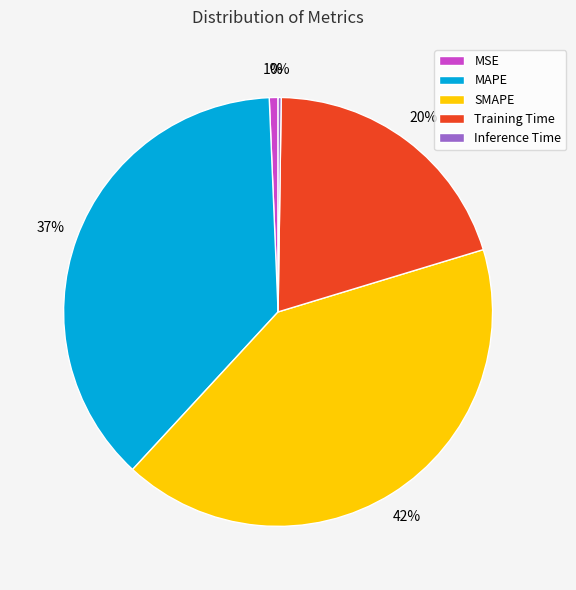

The MAPE slice represents 37% of the pie. True or false?

True